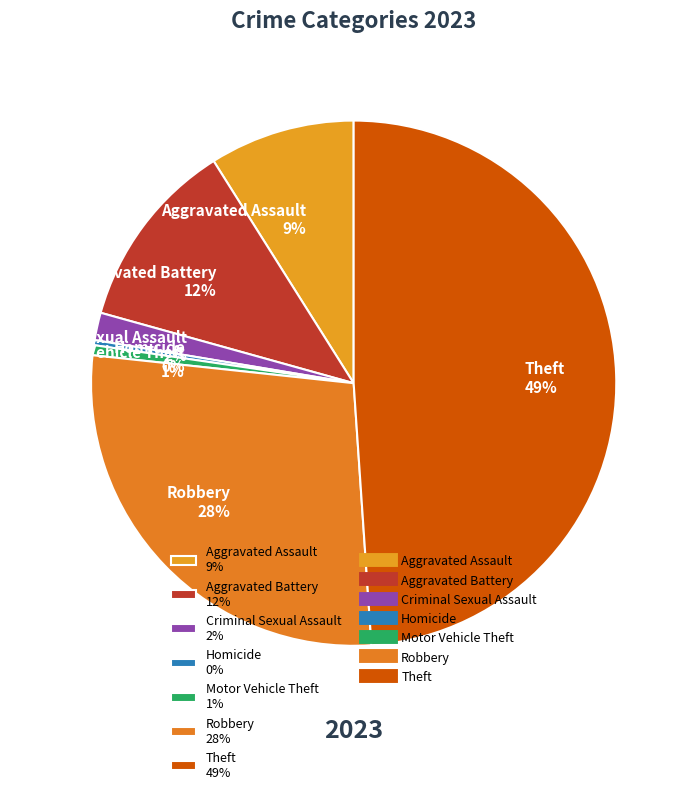

How many slices are in this pie chart?

7